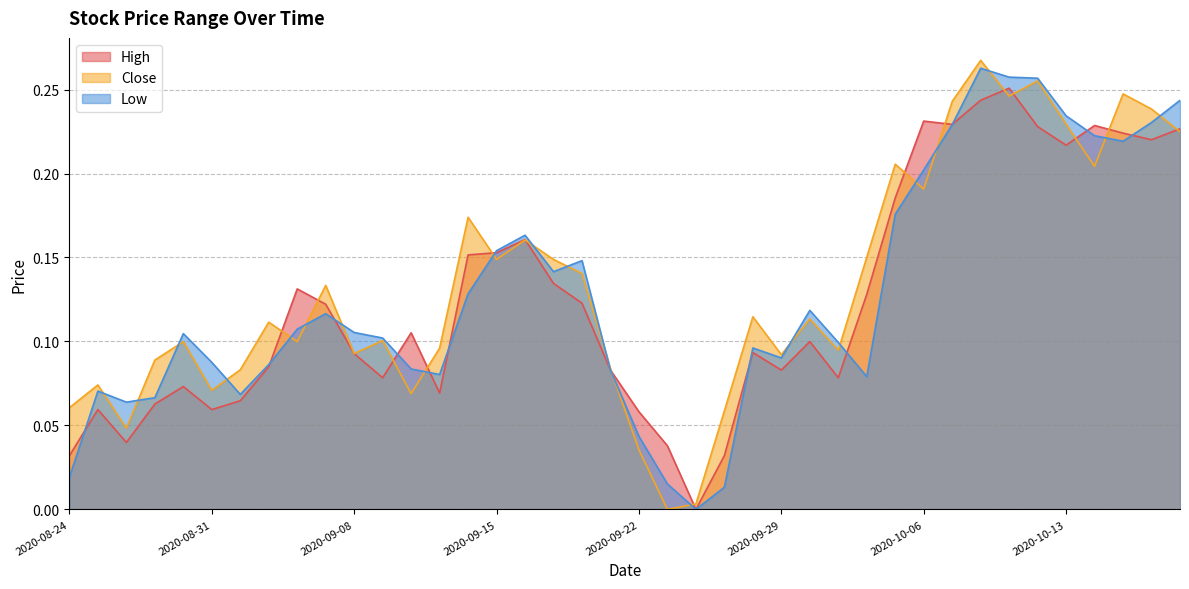

True or false: Low has more than 0 interior local peaks.

True